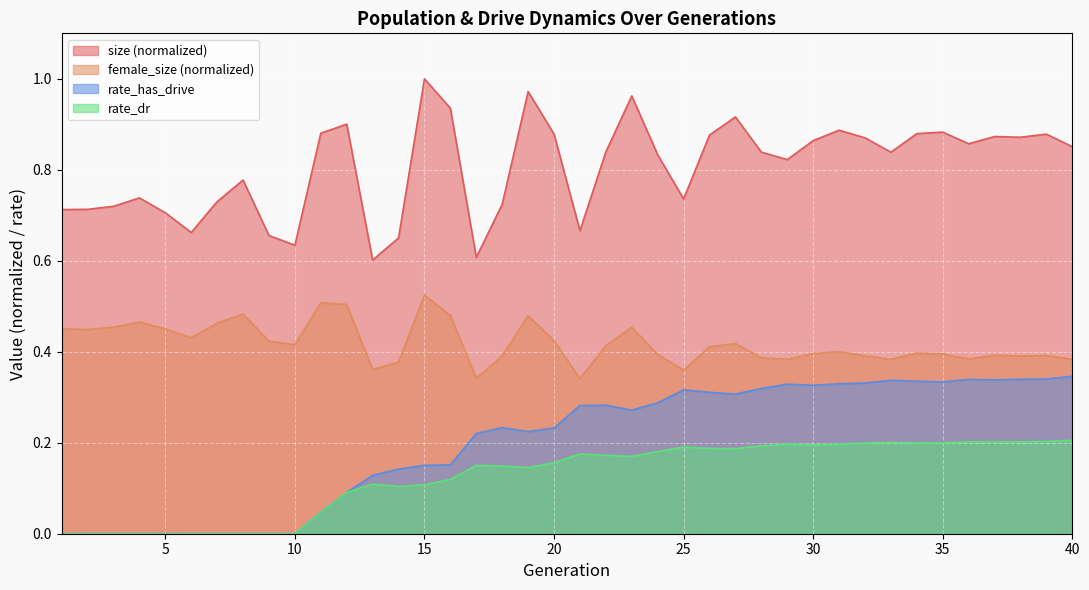

Reading left to right, what are all the values shown in this chart?

size: 1=0.7	2=0.7	3=0.7	4=0.7	5=0.7	6=0.7	7=0.7	8=0.8	9=0.7	10=0.6	11=0.9	12=0.9	13=0.6	14=0.7	15=1.0	16=0.9	17=0.6	18=0.7	19=1.0	20=0.9	21=0.7	22=0.8	23=1.0	24=0.8	25=0.7	26=0.9	27=0.9	28=0.8	29=0.8	30=0.9	31=0.9	32=0.9	33=0.8	34=0.9	35=0.9	36=0.9	37=0.9	38=0.9	39=0.9	40=0.9
female_size: 1=0.5	2=0.4	3=0.5	4=0.5	5=0.5	6=0.4	7=0.5	8=0.5	9=0.4	10=0.4	11=0.5	12=0.5	13=0.4	14=0.4	15=0.5	16=0.5	17=0.3	18=0.4	19=0.5	20=0.4	21=0.3	22=0.4	23=0.5	24=0.4	25=0.4	26=0.4	27=0.4	28=0.4	29=0.4	30=0.4	31=0.4	32=0.4	33=0.4	34=0.4	35=0.4	36=0.4	37=0.4	38=0.4	39=0.4	40=0.4
rate_has_drive: 1=0.0	2=0.0	3=0.0	4=0.0	5=0.0	6=0.0	7=0.0	8=0.0	9=0.0	10=0.0	11=0.0	12=0.1	13=0.1	14=0.1	15=0.2	16=0.2	17=0.2	18=0.2	19=0.2	20=0.2	21=0.3	22=0.3	23=0.3	24=0.3	25=0.3	26=0.3	27=0.3	28=0.3	29=0.3	30=0.3	31=0.3	32=0.3	33=0.3	34=0.3	35=0.3	36=0.3	37=0.3	38=0.3	39=0.3	40=0.3
rate_dr: 1=0.0	2=0.0	3=0.0	4=0.0	5=0.0	6=0.0	7=0.0	8=0.0	9=0.0	10=0.0	11=0.0	12=0.1	13=0.1	14=0.1	15=0.1	16=0.1	17=0.2	18=0.1	19=0.1	20=0.2	21=0.2	22=0.2	23=0.2	24=0.2	25=0.2	26=0.2	27=0.2	28=0.2	29=0.2	30=0.2	31=0.2	32=0.2	33=0.2	34=0.2	35=0.2	36=0.2	37=0.2	38=0.2	39=0.2	40=0.2